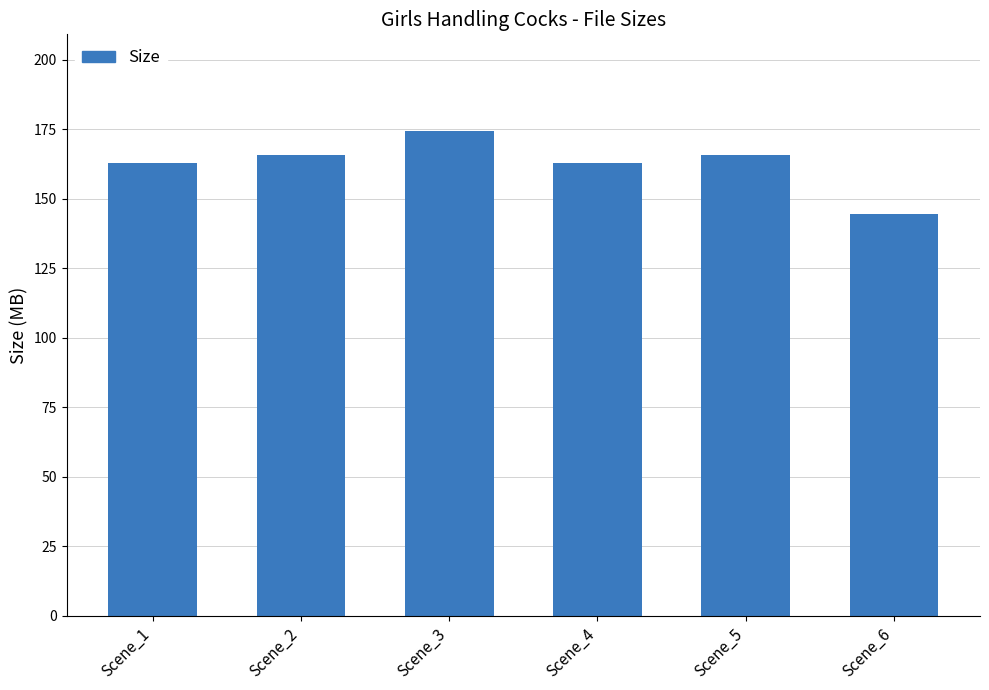

Count the number of categories in the chart.

6